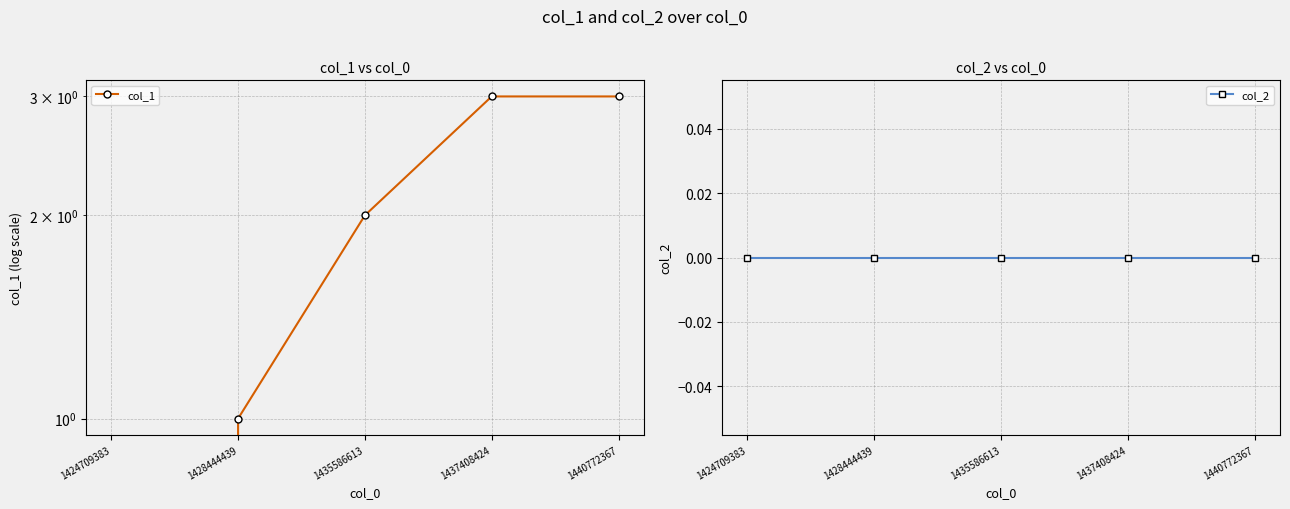

How many series are shown in this chart?

2